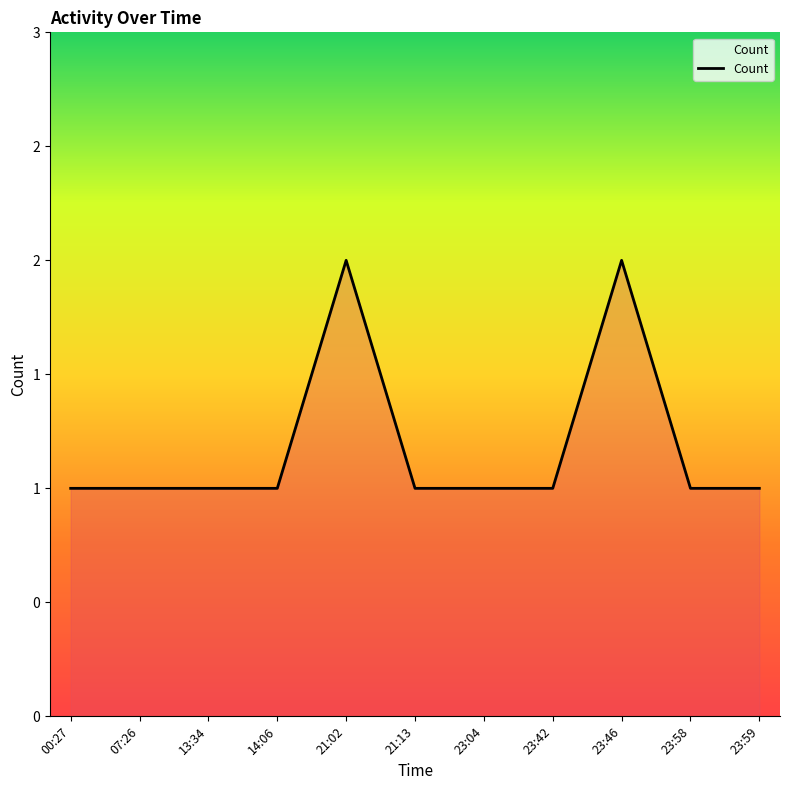

At which category does the chart reach its peak across all series?

21:02